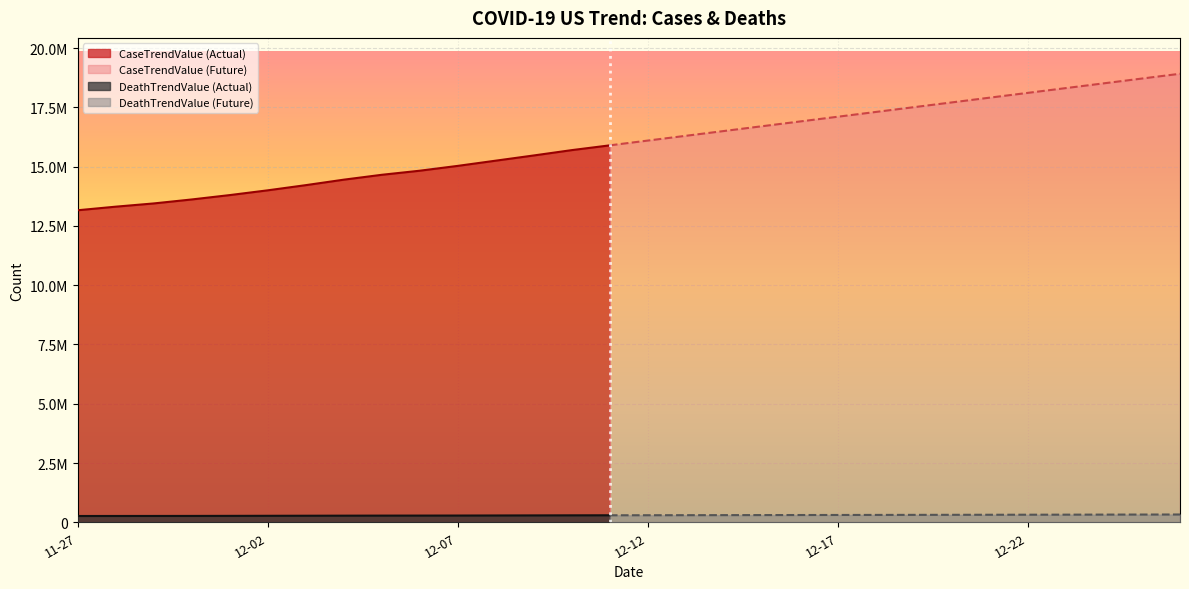

What is the difference between the DeathTrendValue values at 2020-12-14 and 2020-12-19?

11055